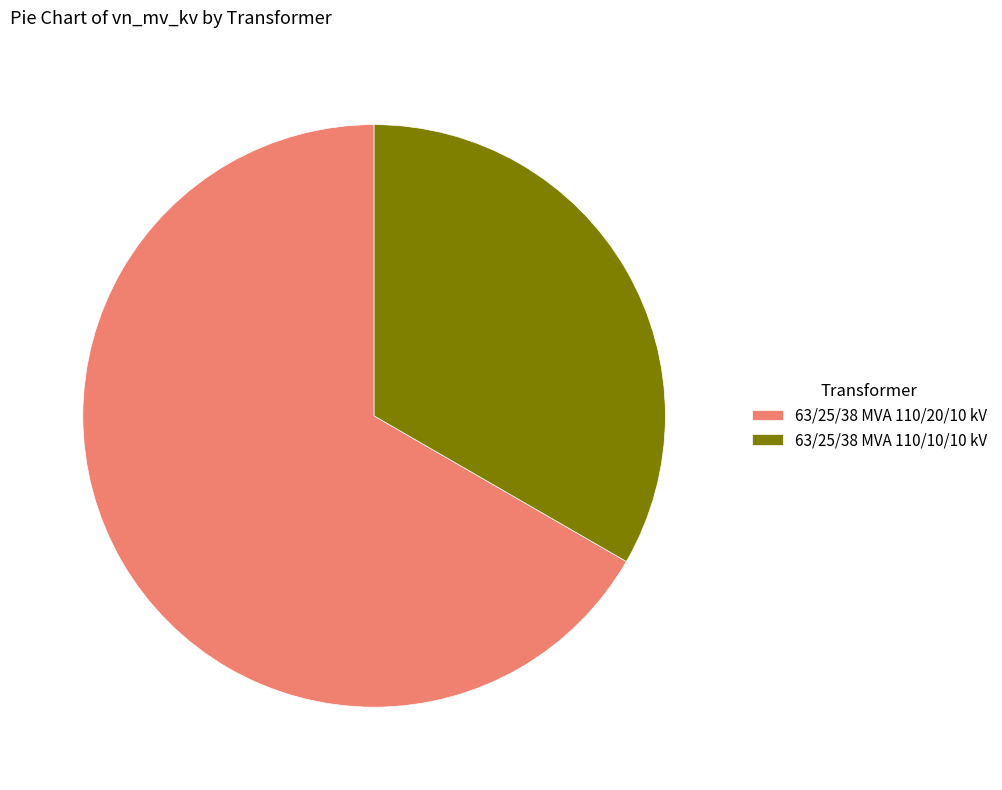

Which category has the smallest portion of the pie?

63/25/38 MVA 110/10/10 kV